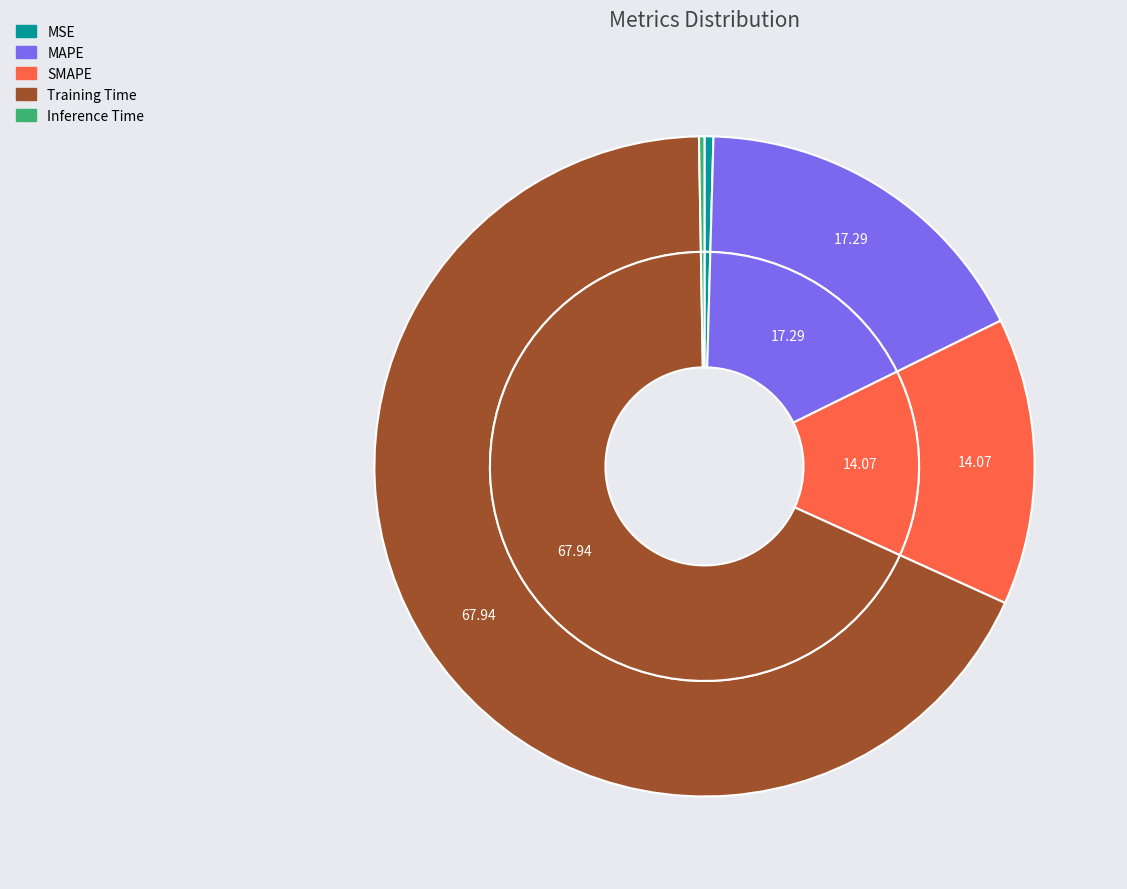

To the nearest percent, what is the combined percentage of MAPE and Inference Time?

18%